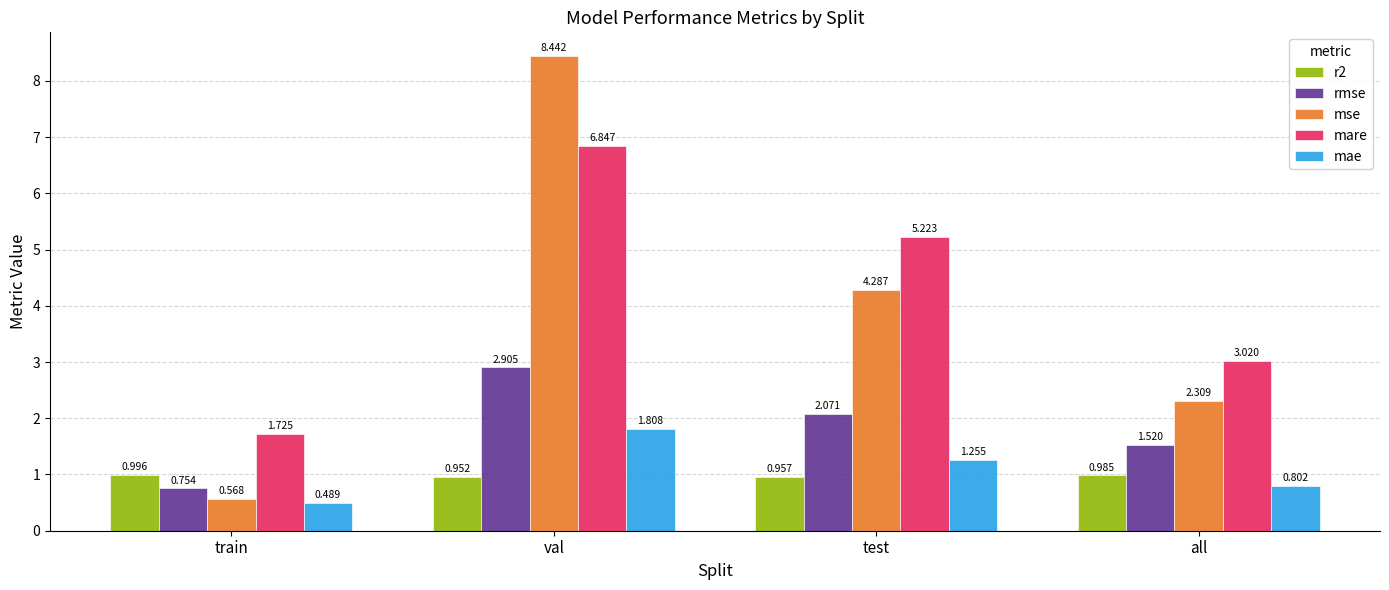

Which series has the largest range (max minus min)?

mse